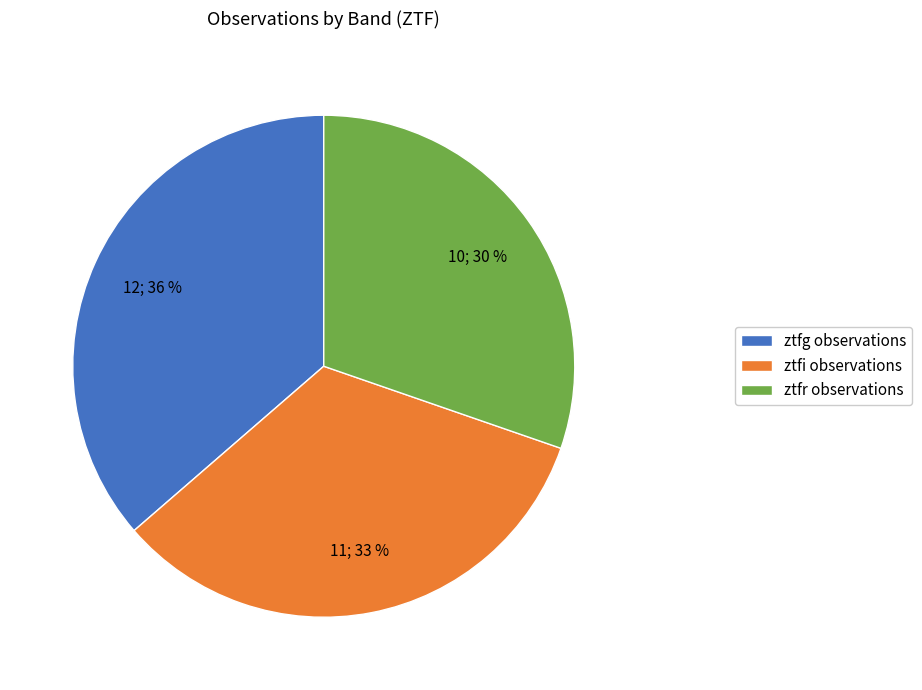

What is the largest slice in the pie chart?

ztfg